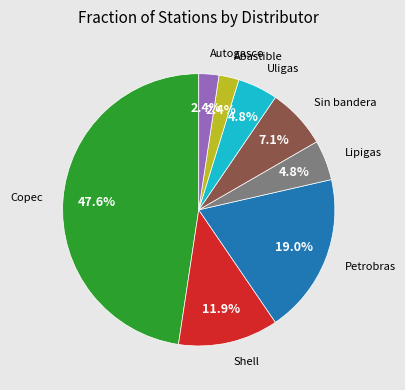

Is there any slice that represents more than half of the pie?

No